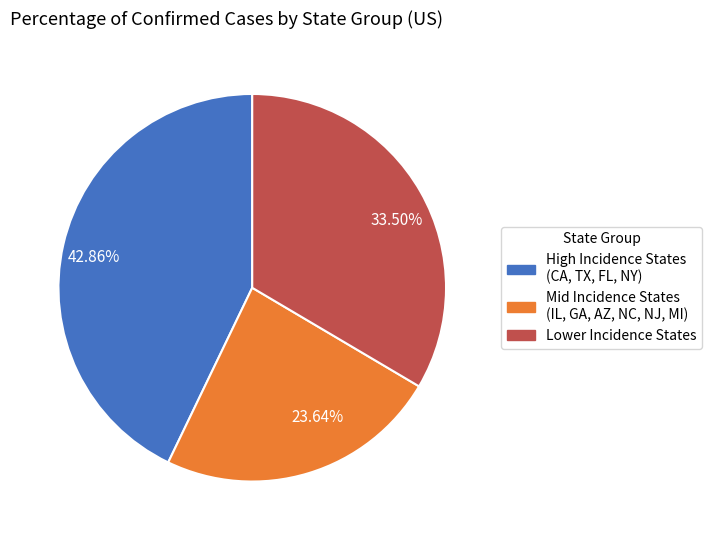

Is 42.86% the majority of the pie?

No